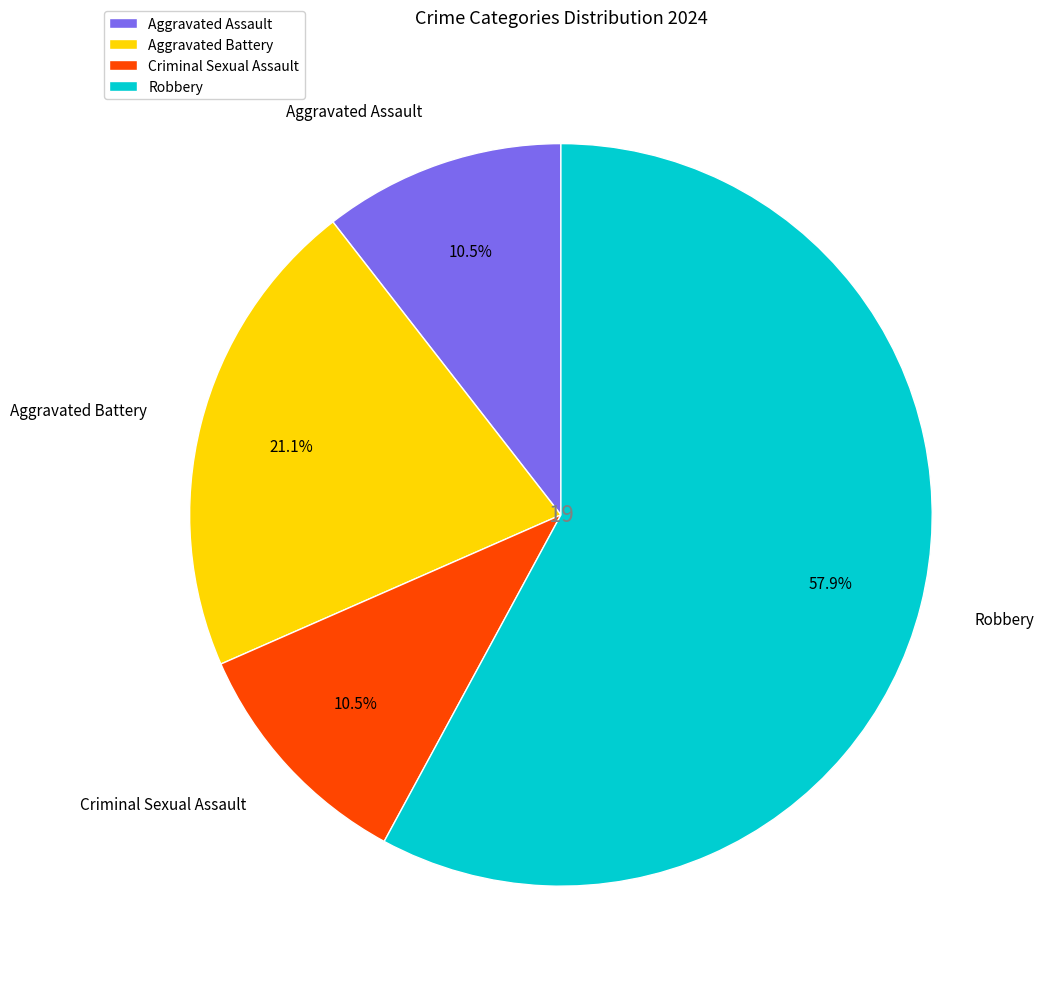

Between Criminal Sexual Assault and Aggravated Battery, which is larger?

Aggravated Battery